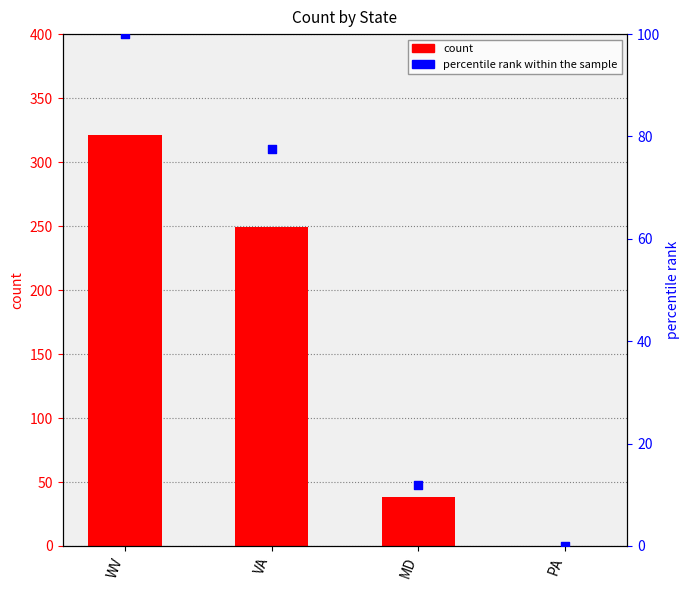

At how many categories does at least one series exceed 155?

2